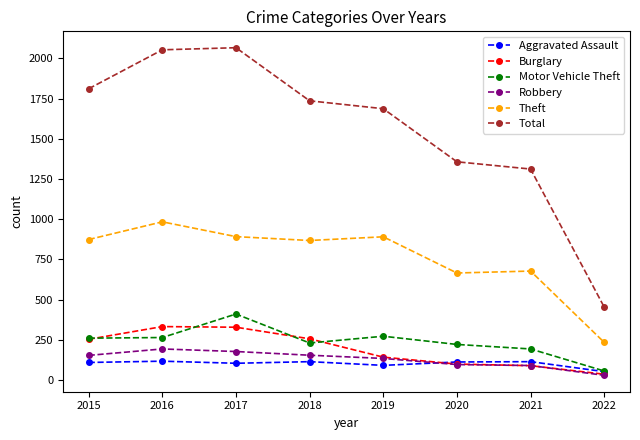

Is the value of Robbery at 2017 greater than the value of Theft at 2021?

No